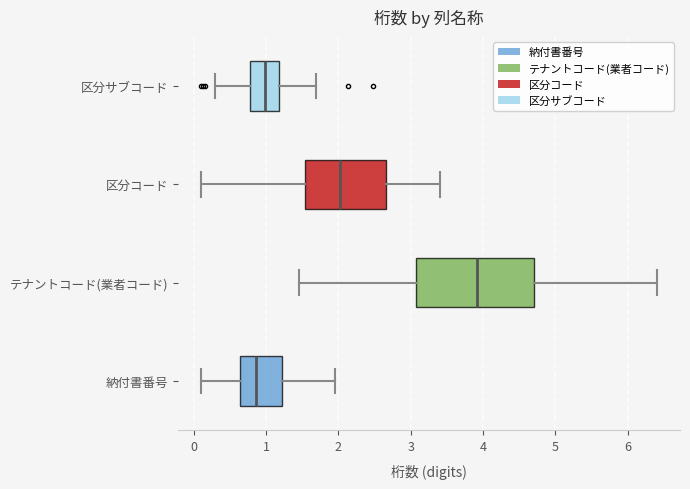

Where does the median line of the box for テナントコード(業者コード) sit on the x-axis? The values are not printed on the chart, so give them approximately, as read against the axis.

3.9